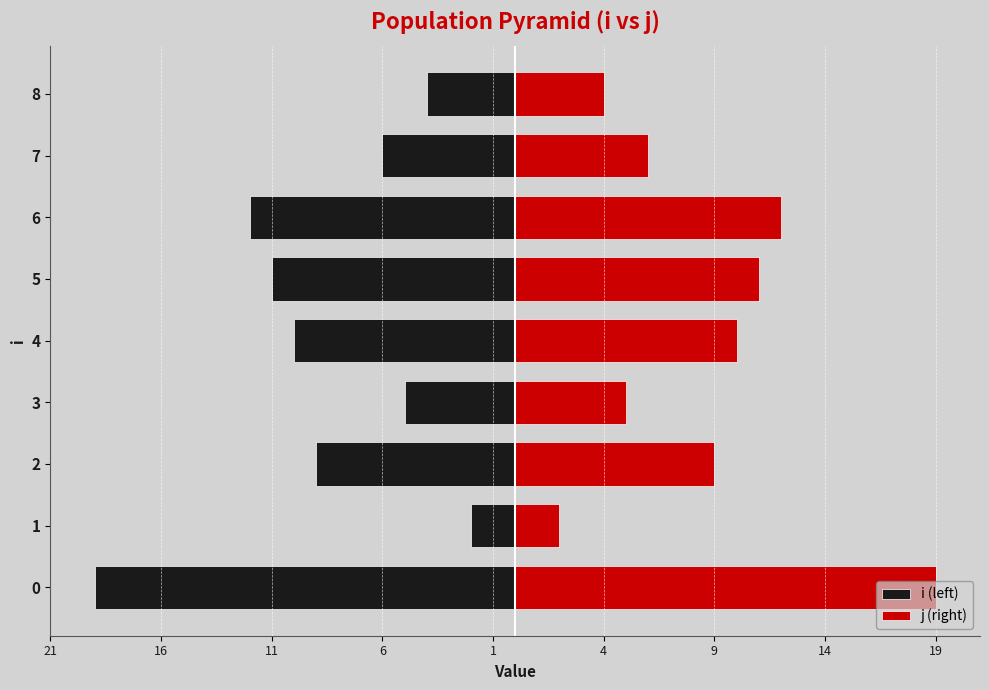

How many groups of bars are there?

9